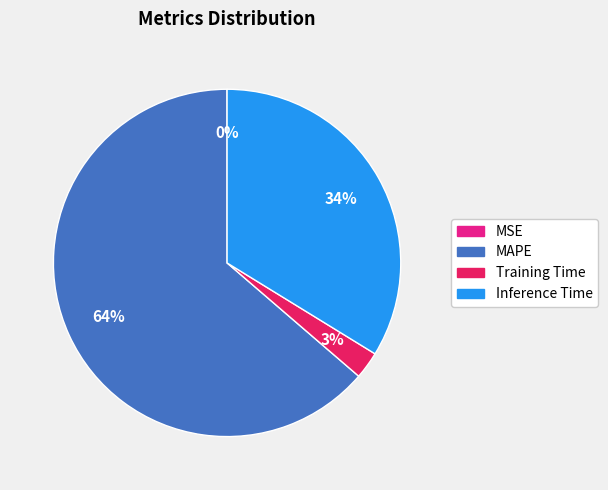

To the nearest percent, what is the combined percentage of Inference Time and MAPE?

97%